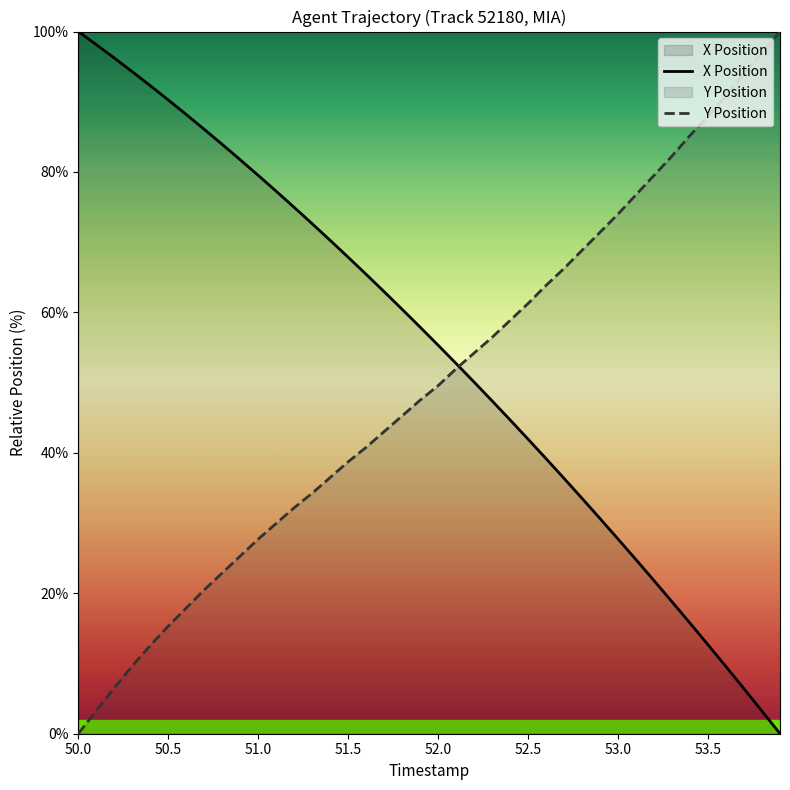

List the series in order of their peak value, lowest first.

X, Y